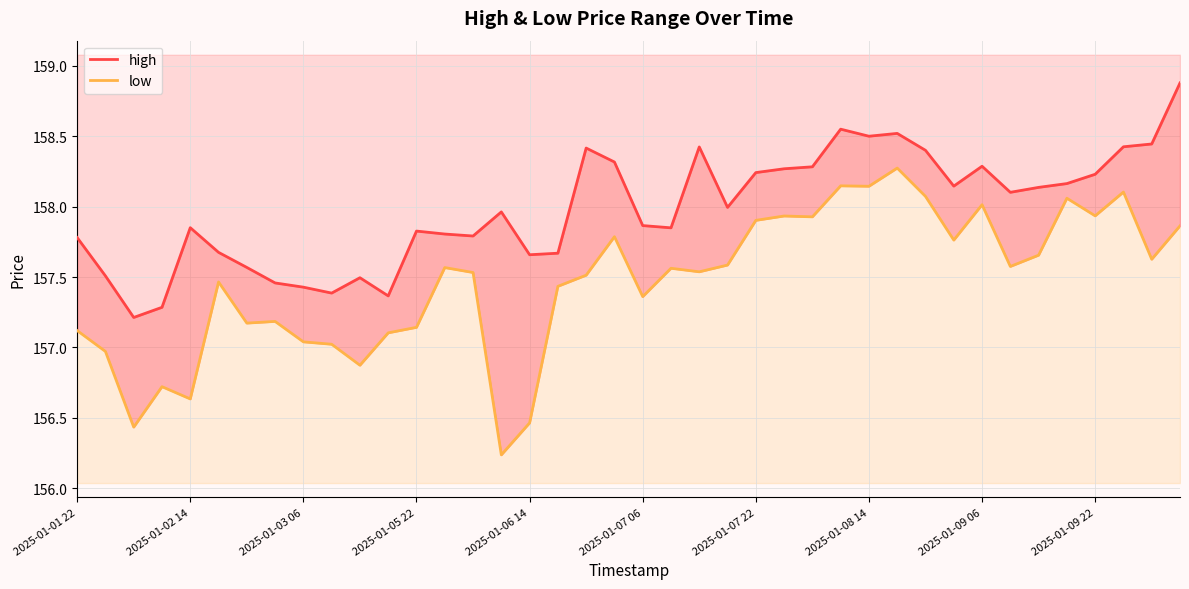

True or false: high and low intersect in this chart.

False